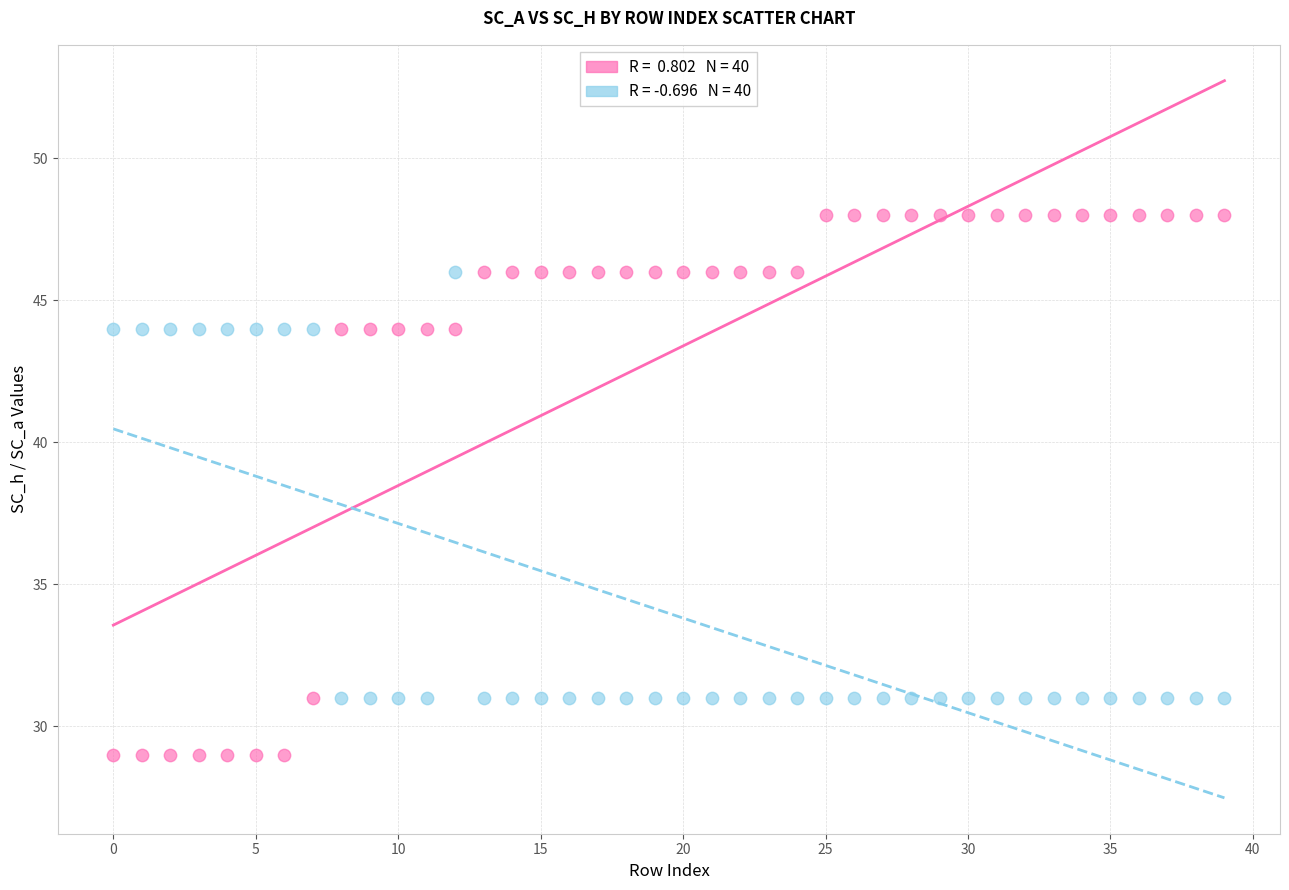

Across all data points, what is the range of Y values (max minus min)?

19